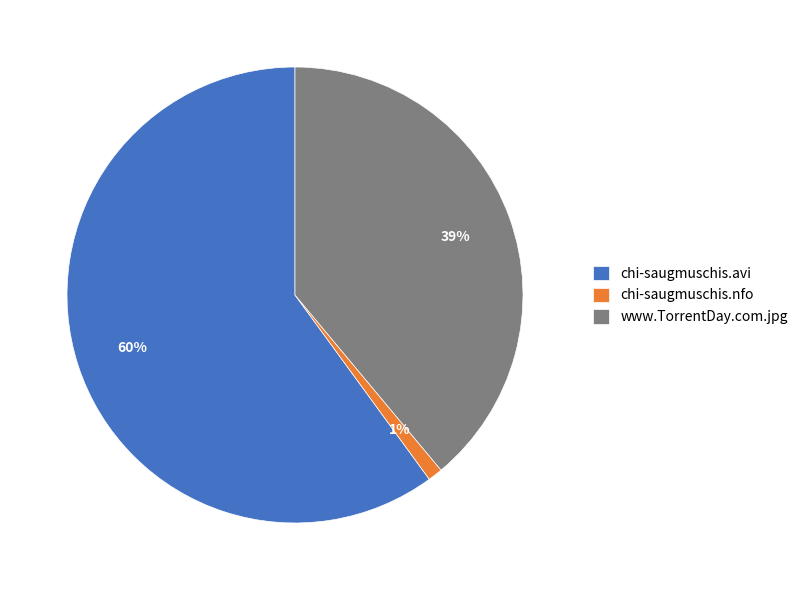

Which slice represents more than half of the pie?

chi-saugmuschis.avi